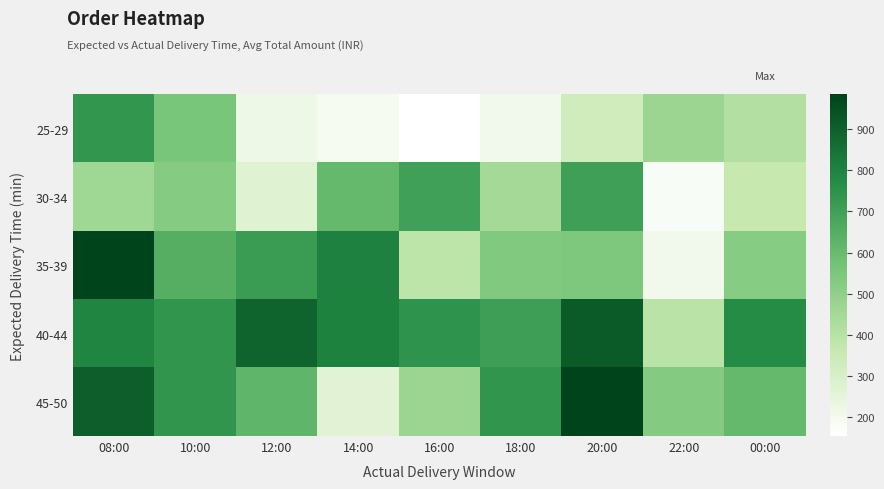

List the series in order of their peak value, highest first.

35-39, 45-50, 40-44, 25-29, 30-34